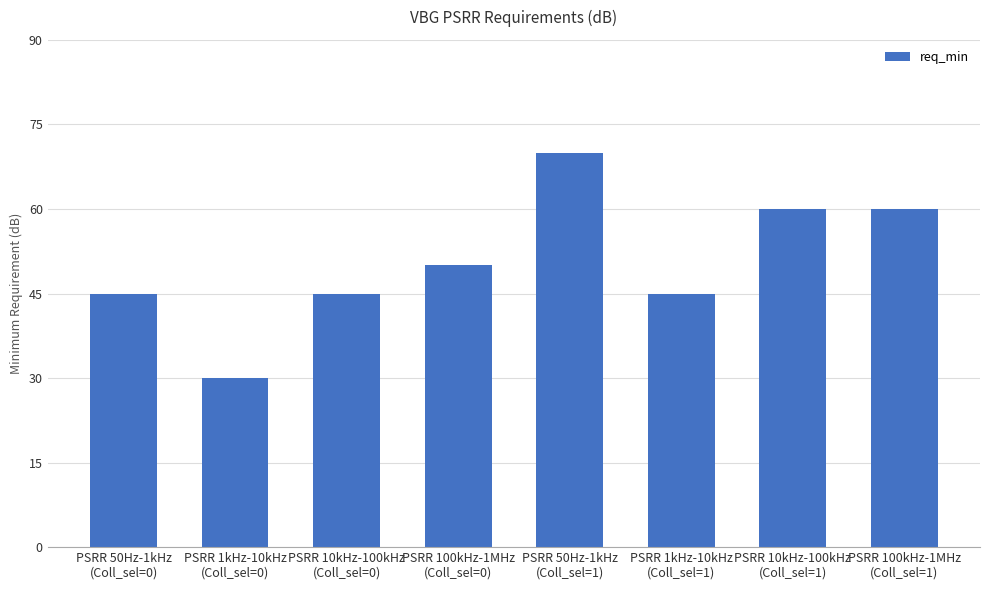

Reading left to right, extract all data points from this chart.

45	30	45	50	70	45	60	60